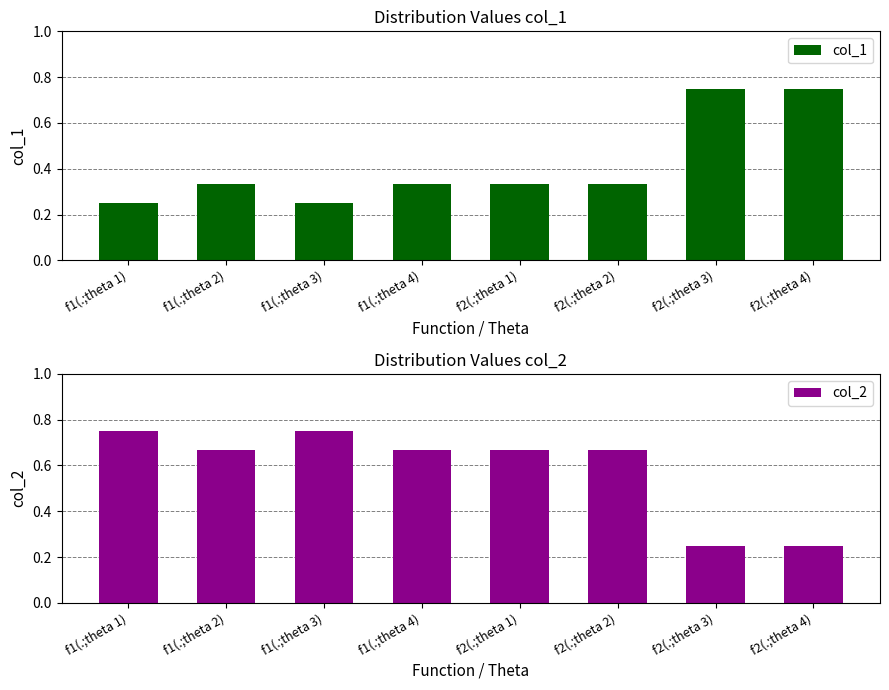

What is the minimum value shown in the chart?

0.2